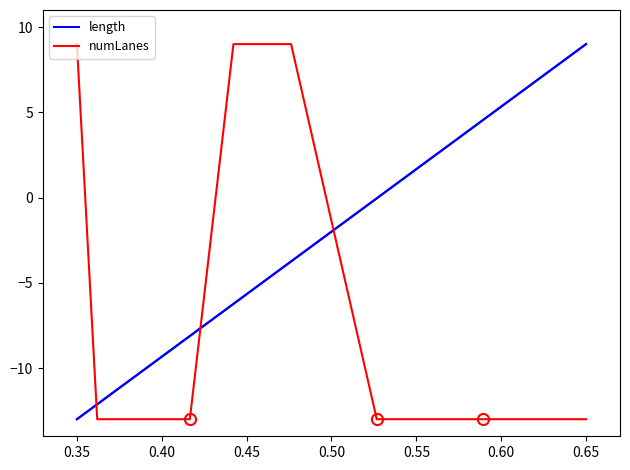

How many values in the numLanes series exceed -13?

3